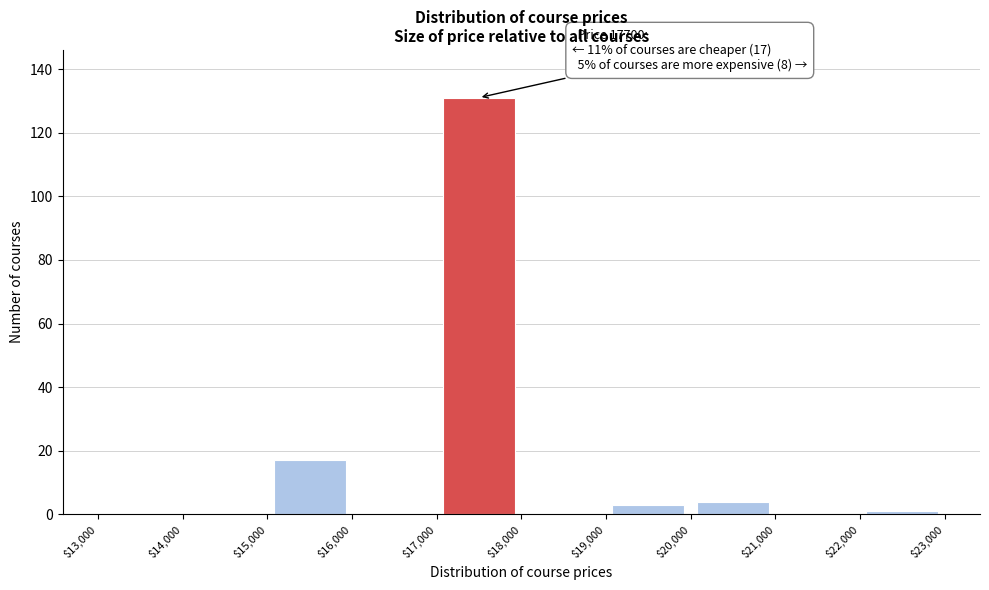

Over which range of the x-axis is the bar tallest?

$17,000 to $18,000